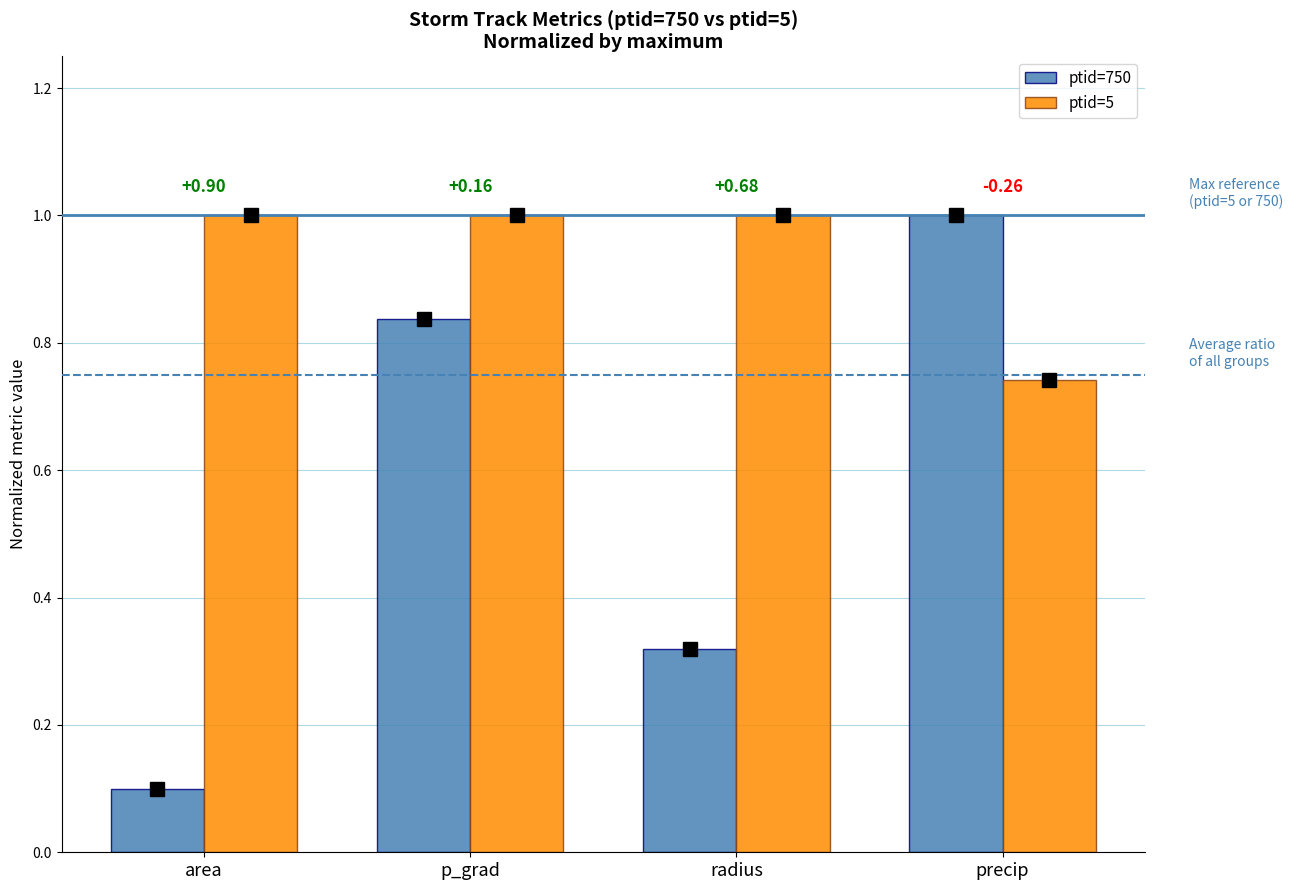

What are all the series names shown in the legend?

ptid=750, ptid=5